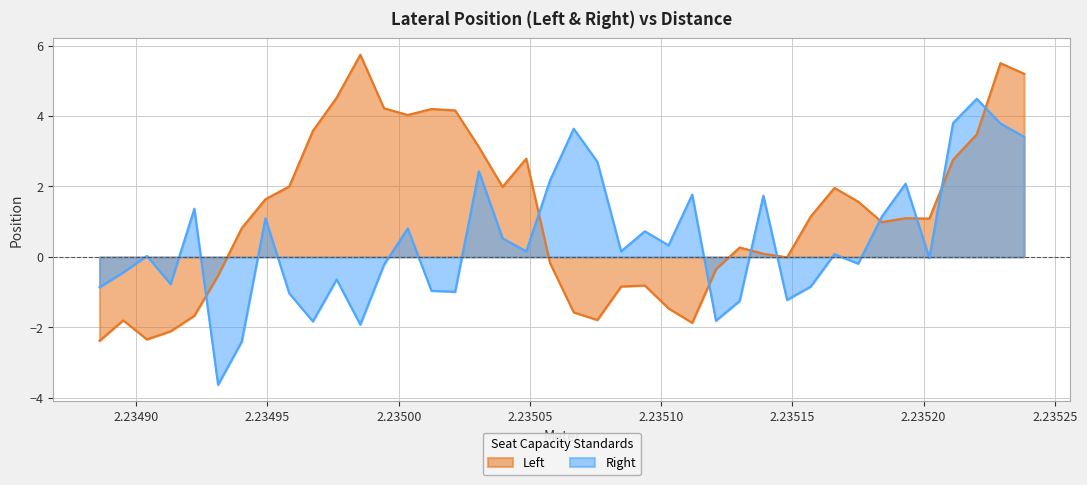

What are all the series names shown in the legend?

Left, Right